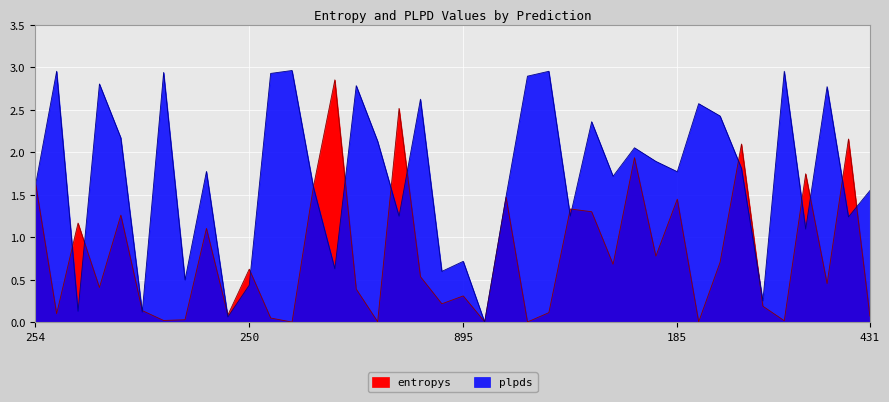

After their last crossing, which series has the higher values: plpds or entropys?

plpds